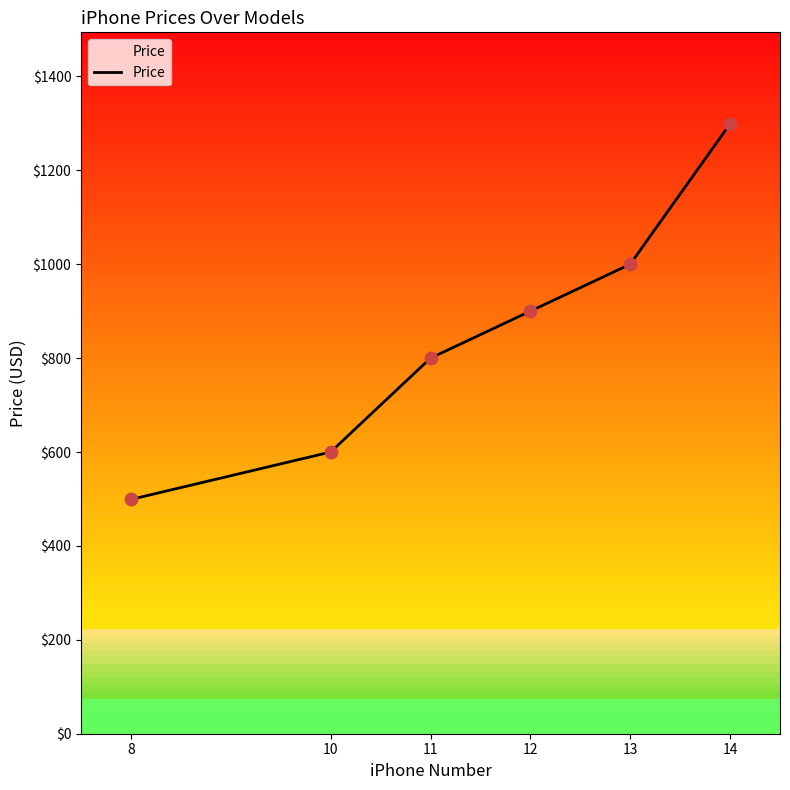

What is the change in value from 11 to 13?

+200